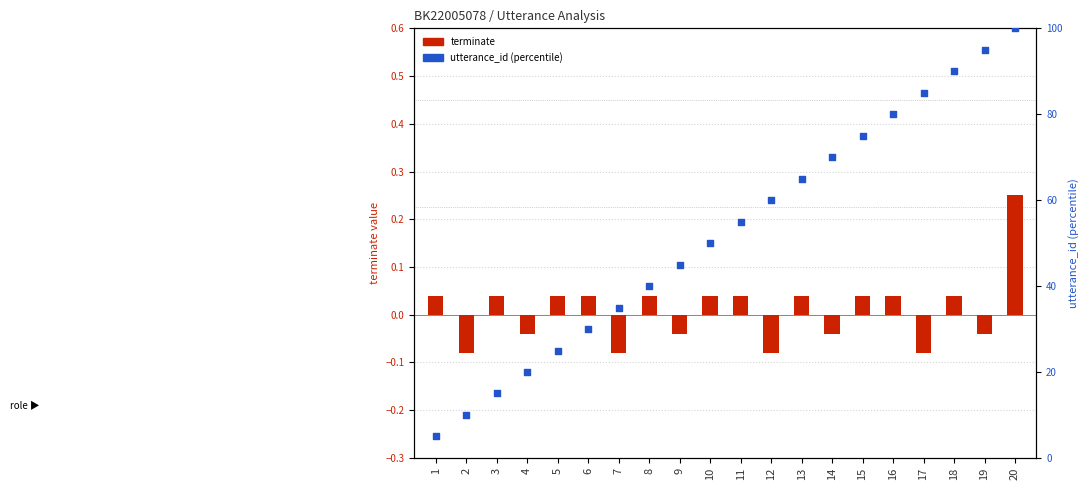

At which category is the sum across all series the highest?

20